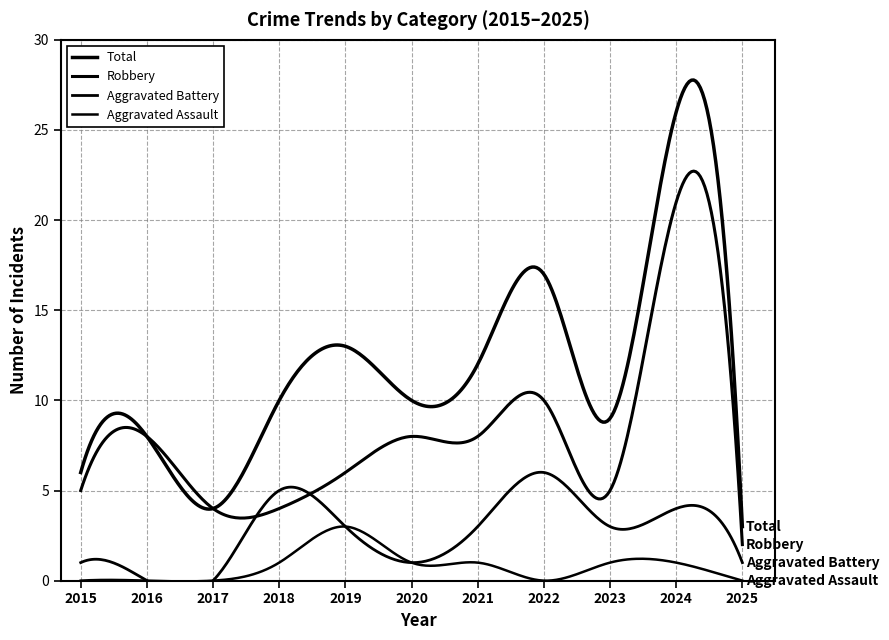

In Robbery, how many points are lower than both neighbors (excluding endpoints)?

1